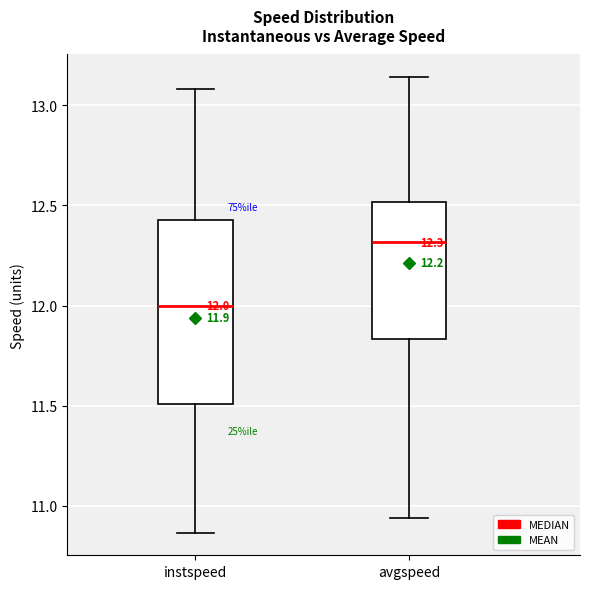

Which box's median line is the highest?

avgspeed